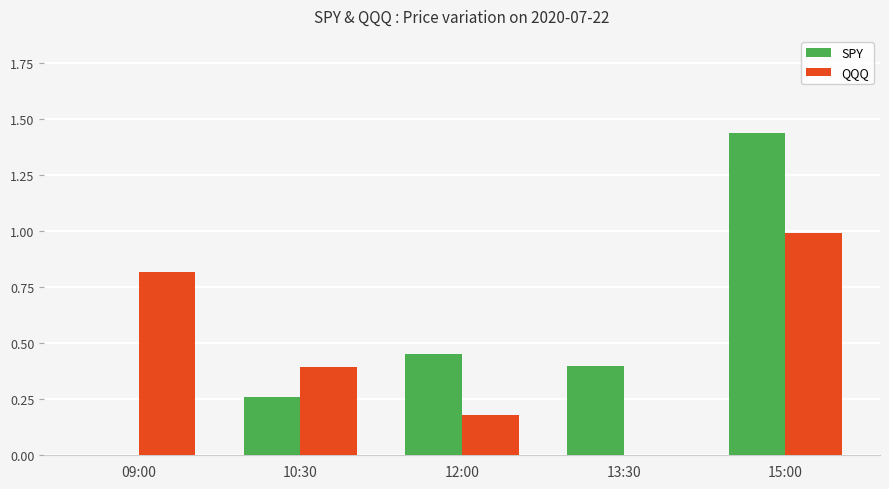

Is the value of SPY at 15:00 greater than the value of QQQ at 09:00?

Yes